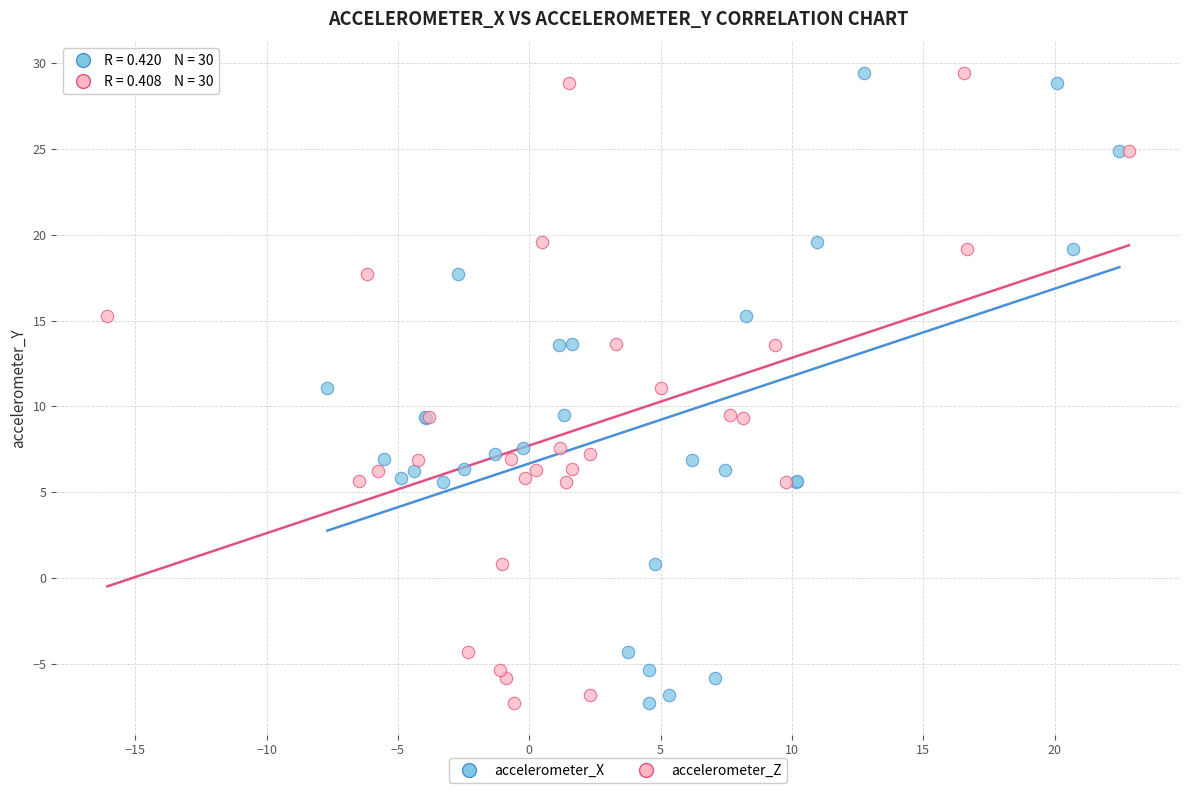

What are all the series names shown in the legend?

accelerometer_X, accelerometer_Z